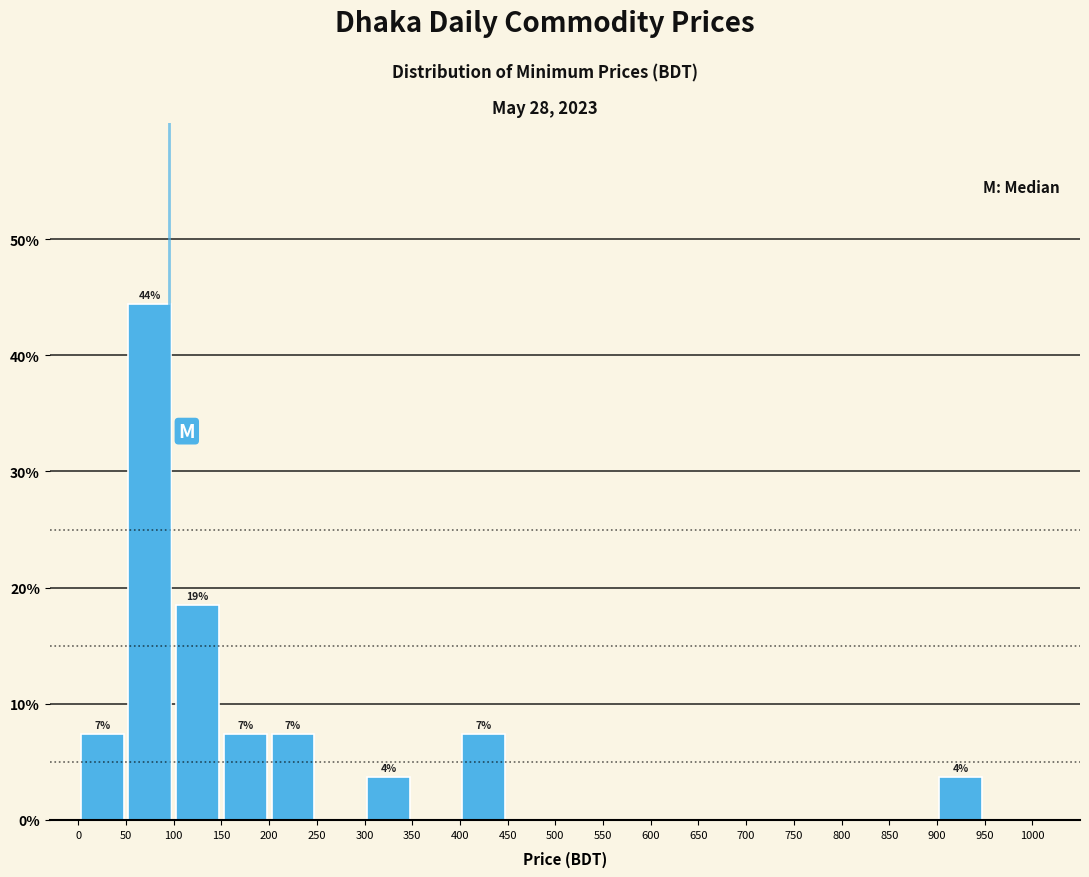

Over which range of the x-axis is the bar tallest?

50 to 100